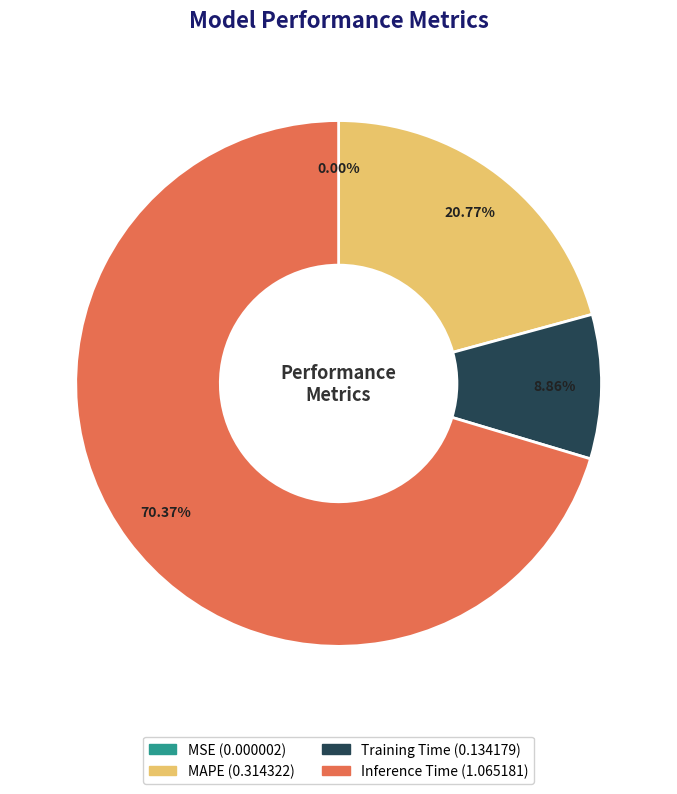

True or false: Inference Time accounts for 70% of the total.

True